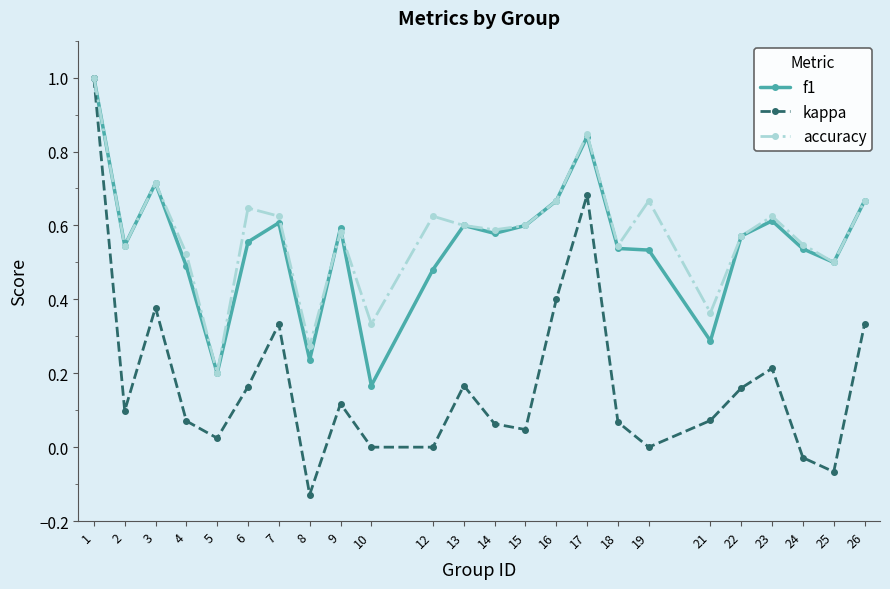

True or false: accuracy has a value of 0.8 at 9.

False